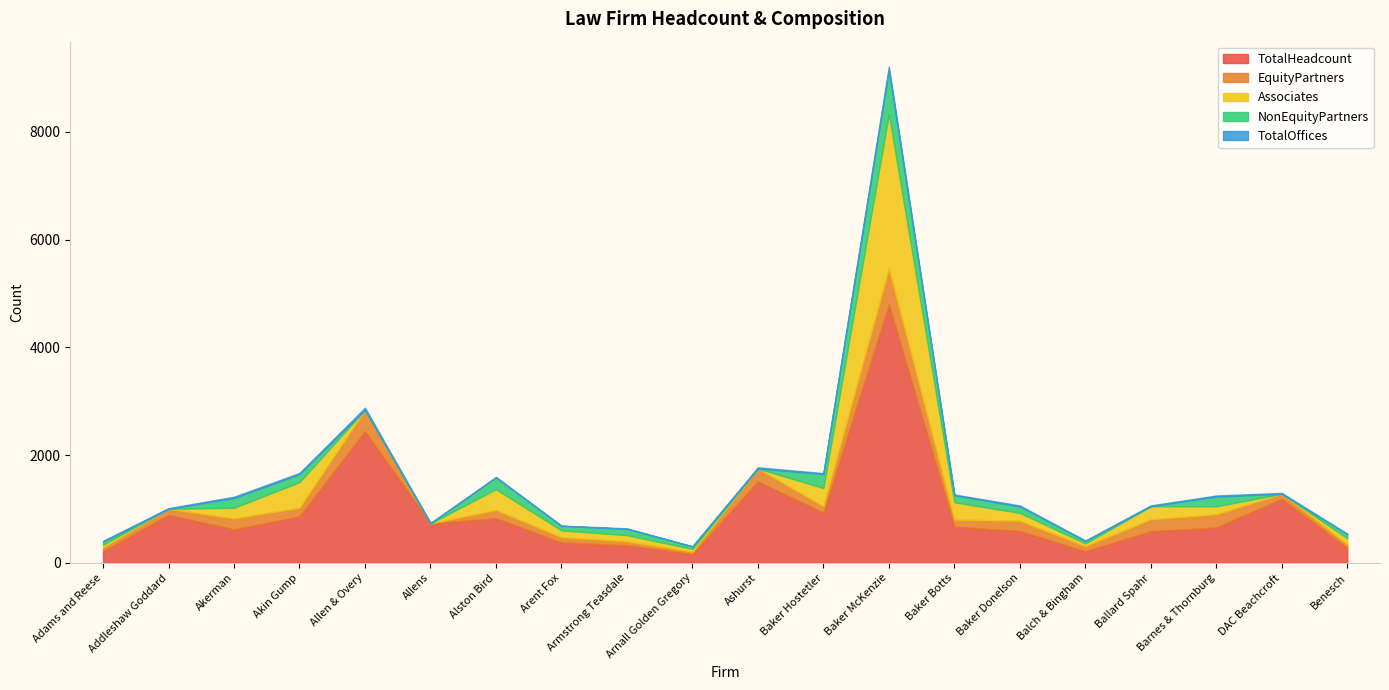

What is the sum of all TotalOffices values?

349